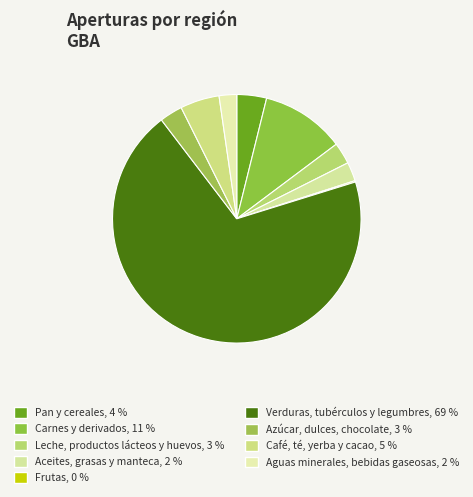

Is there a majority slice in this chart?

Yes